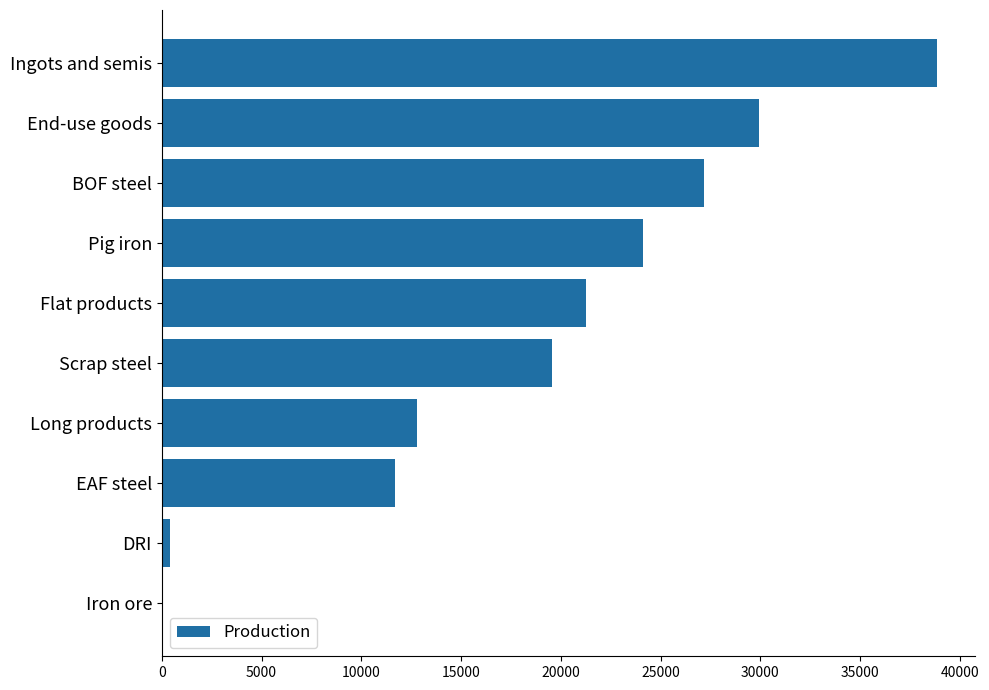

What is the ratio of the value at Flat products to the value at Ingots and semis?

0.5